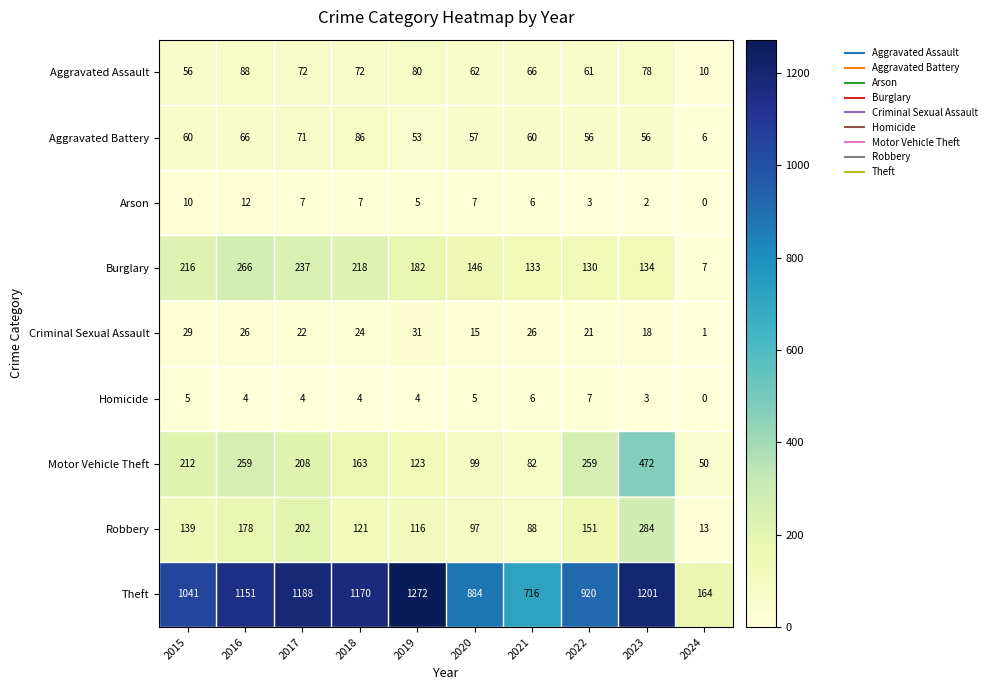

At how many categories does at least one series exceed 589?

9